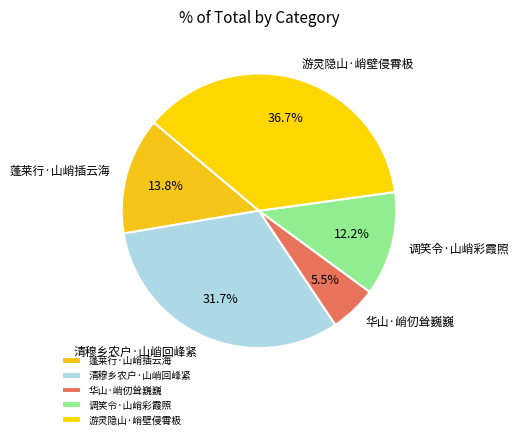

Which category has the biggest portion of the pie?

游灵隐山·峭壁侵霄极